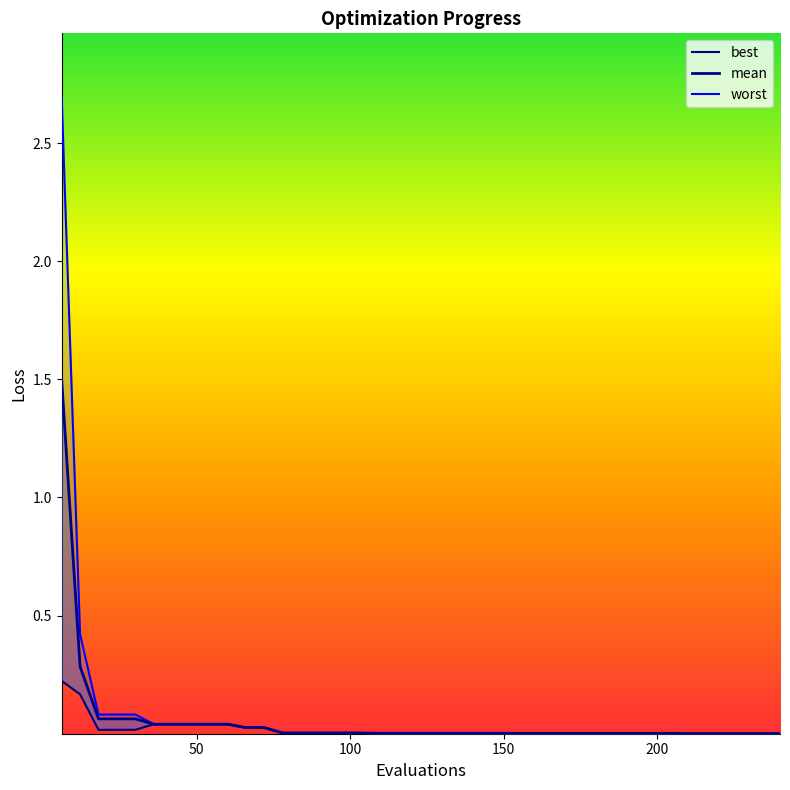

What is the difference between the maximum and minimum values in the worst series?

2.7